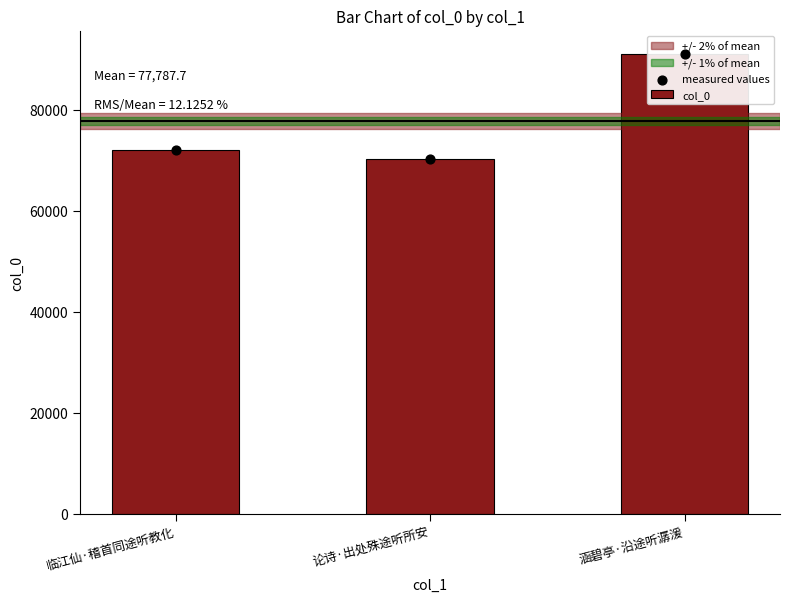

At how many categories does at least one series exceed 85473?

1